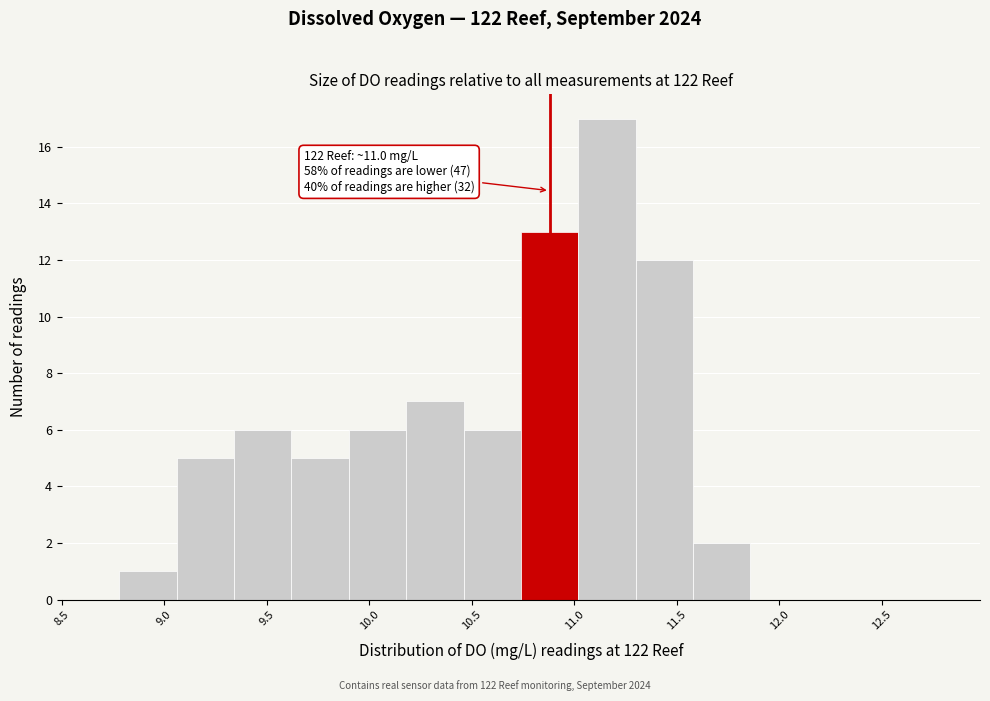

Which range on the x-axis has the tallest bar?

11.02 to 11.30